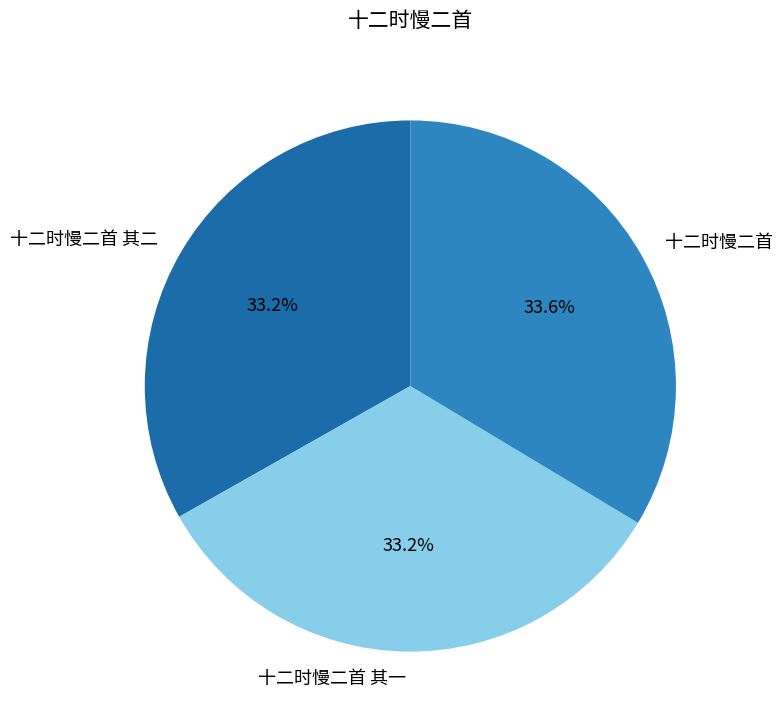

What percentage is the 十二时慢二首 其一 slice, to the nearest percent?

33%